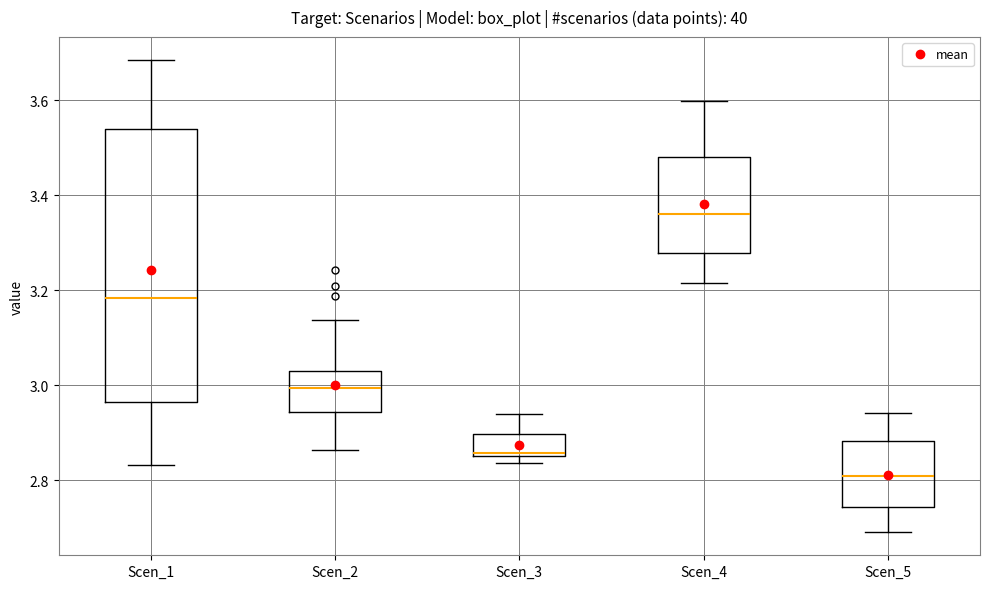

Reading left to right, transcribe this box plot: for each box, give where its median line is, the range the box spans, and where its two whiskers end, as read against the y-axis. The values are not printed on the chart, so give them approximately, as read against the axis.

Scen_1: median 3.18, box 2.96 to 3.54, whiskers 2.84 to 3.68
Scen_2: median 3.00, box 2.94 to 3.04, whiskers 2.86 to 3.14
Scen_3: median 2.86 (just above the box's lower edge), box 2.86 to 2.90, whiskers 2.84 to 2.94
Scen_4: median 3.36, box 3.28 to 3.48, whiskers 3.22 to 3.60
Scen_5: median 2.80, box 2.74 to 2.88, whiskers 2.70 to 2.94